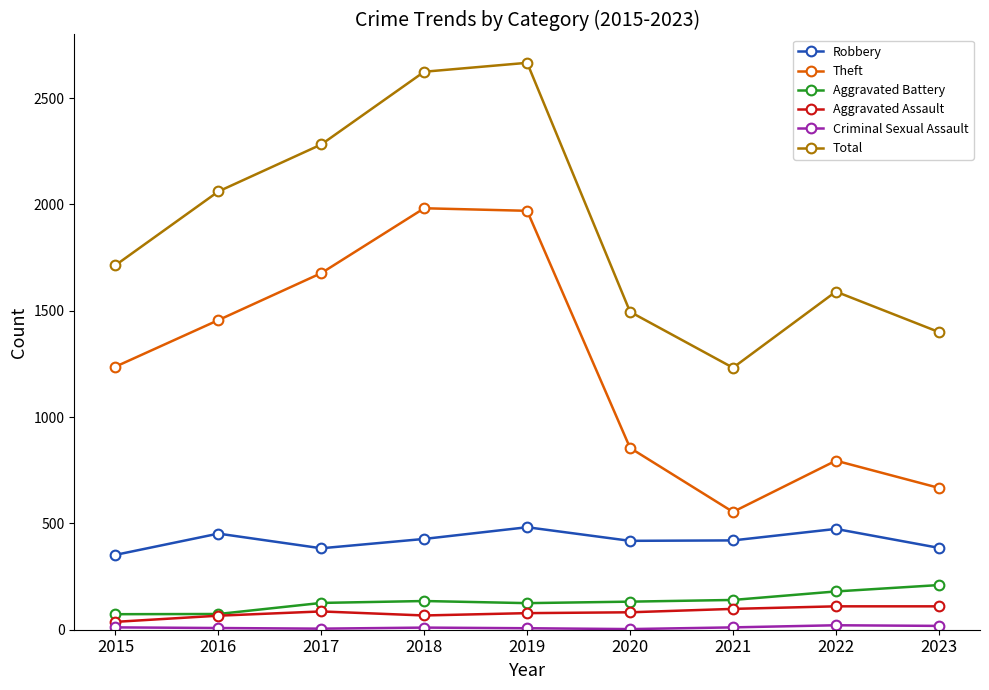

True or false: Aggravated Assault has a value of 110 at 2022.

True